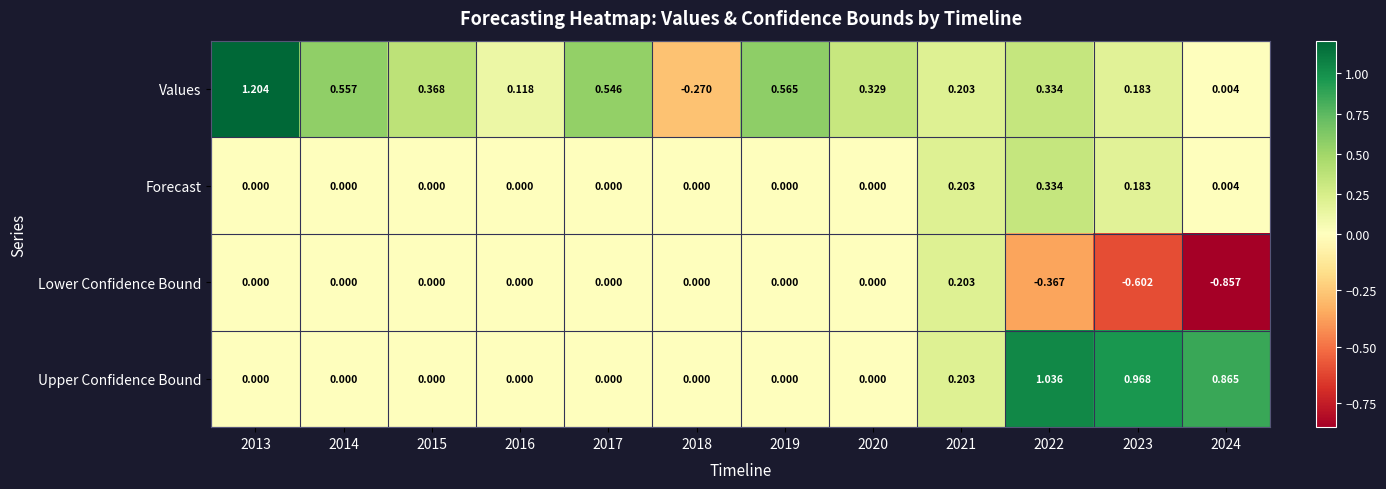

How many values in the Upper Confidence Bound series exceed 0?

4